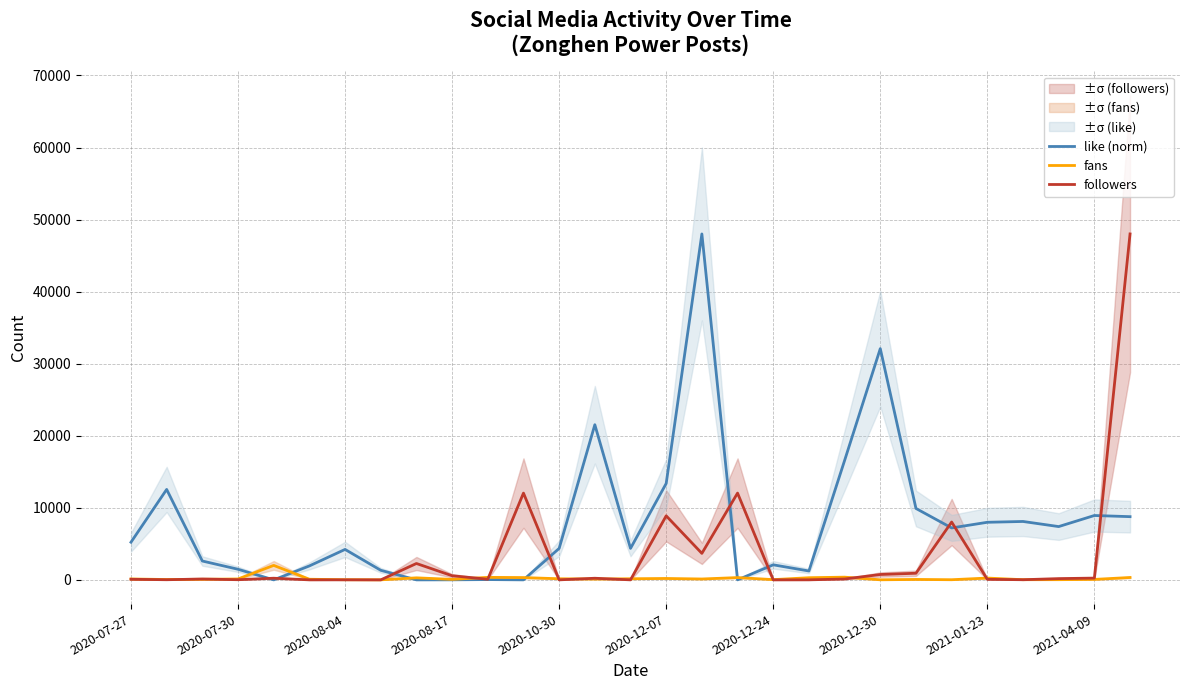

At which category is the sum across all series the highest?

28